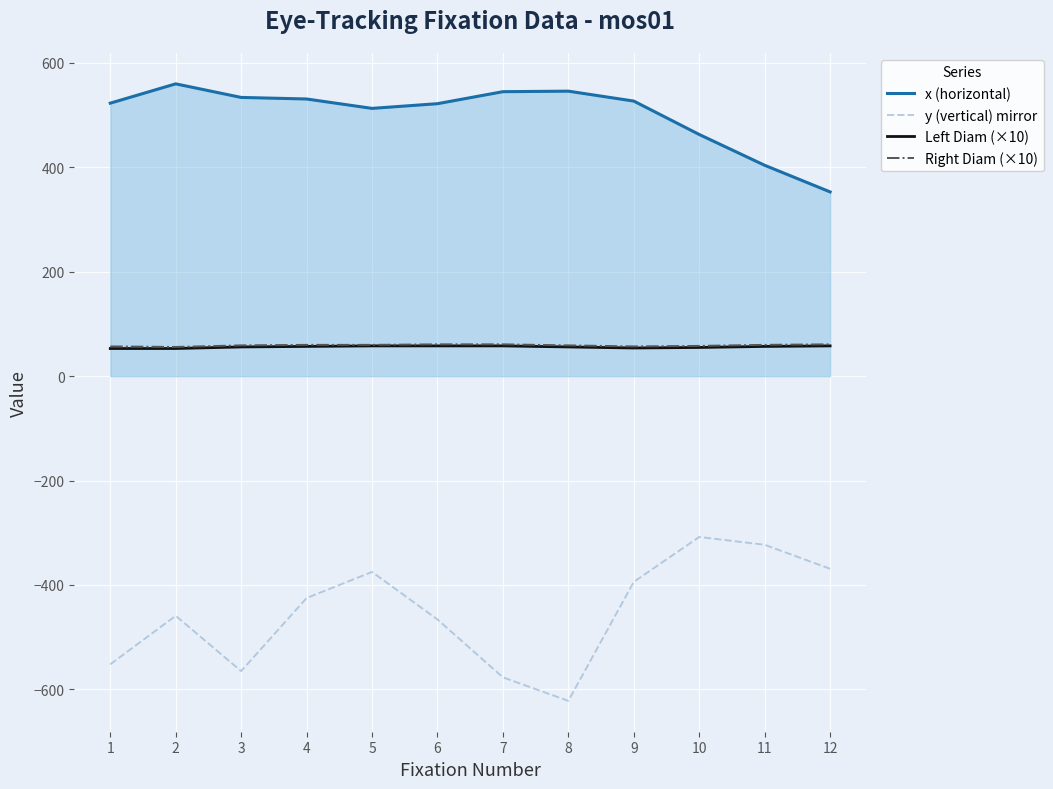

What is the maximum value shown in the chart?

560